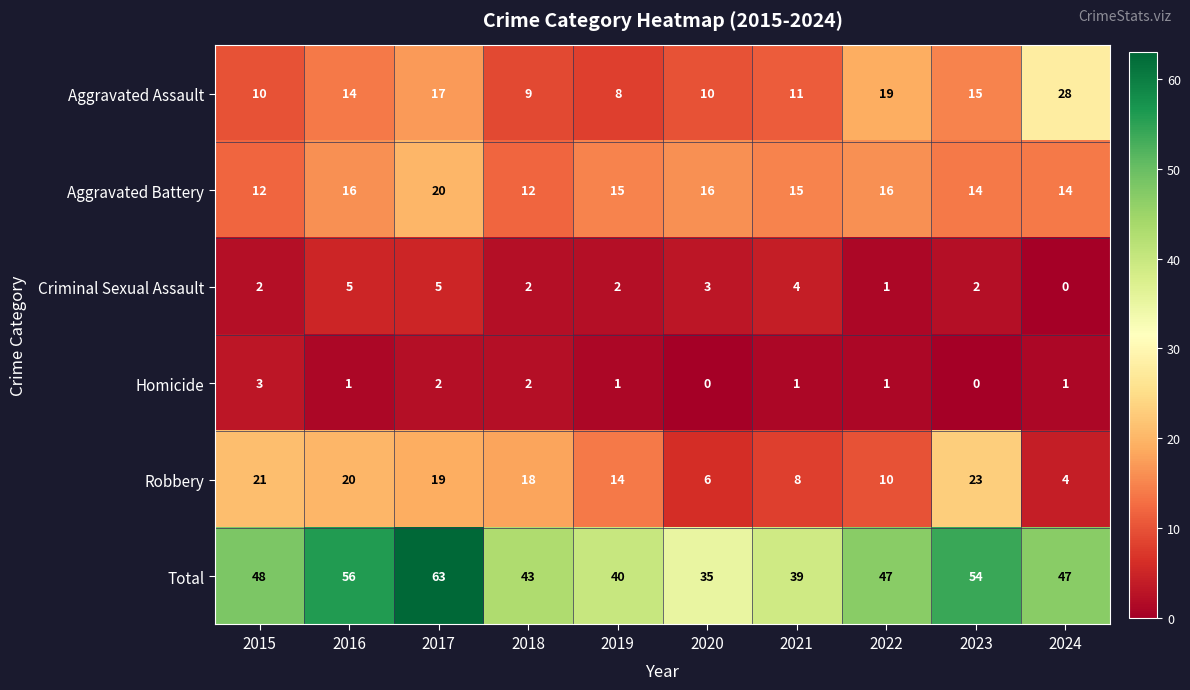

How many categories are shown in the chart?

10